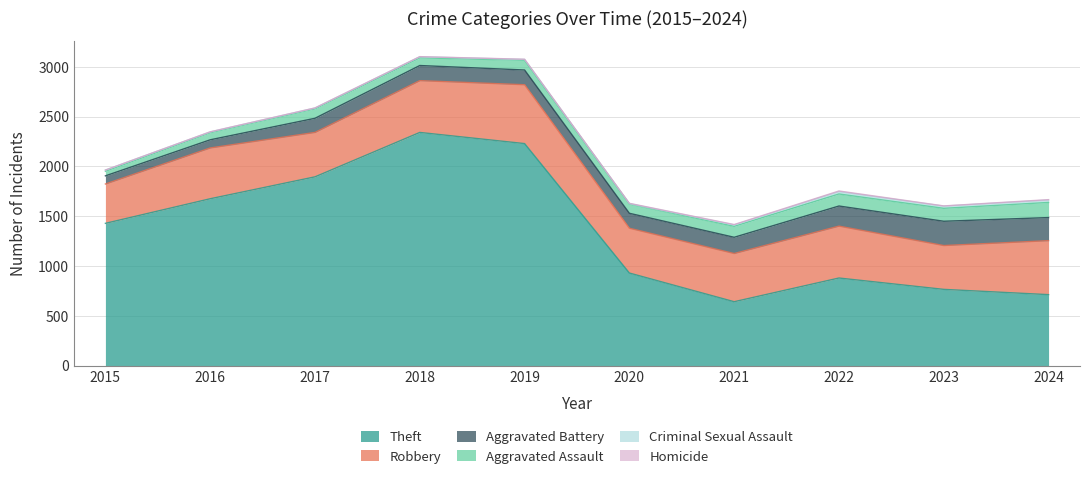

Reading right to left, extract all data points from this chart.

Theft: 713	766	880	642	930	2230	2342	1896	1676	1429
Robbery: 542	440	521	484	450	591	520	446	510	395
Aggravated Battery: 232	244	202	163	150	148	152	142	82	82
Aggravated Assault: 152	130	121	110	94	98	77	95	71	46
Criminal Sexual Assault: 24	22	24	14	3	8	11	8	8	12
Homicide: 4	2	6	4	3	2	1	1	1	0